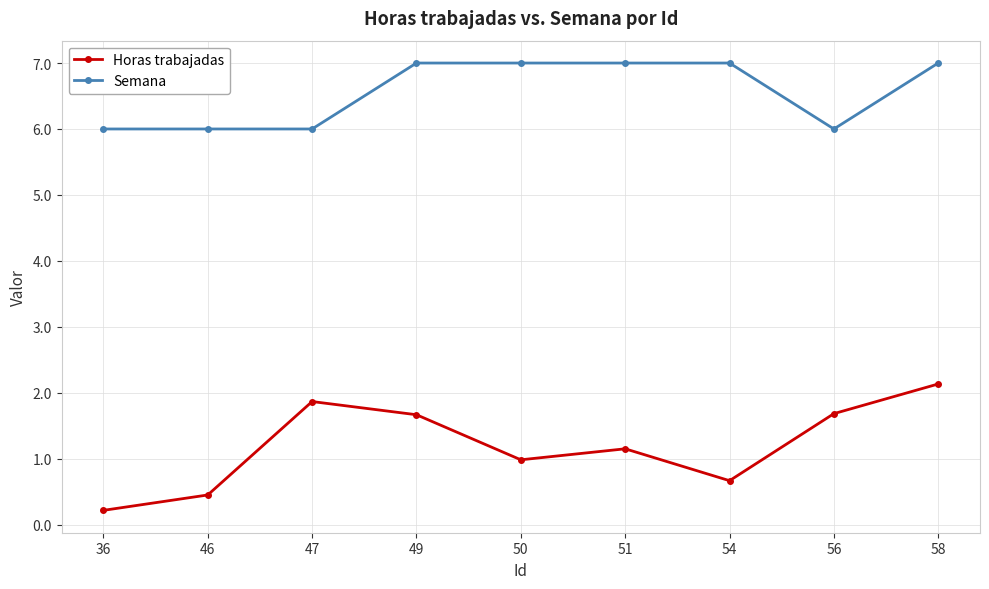

What is the difference between the highest and lowest values at 50?

6.0